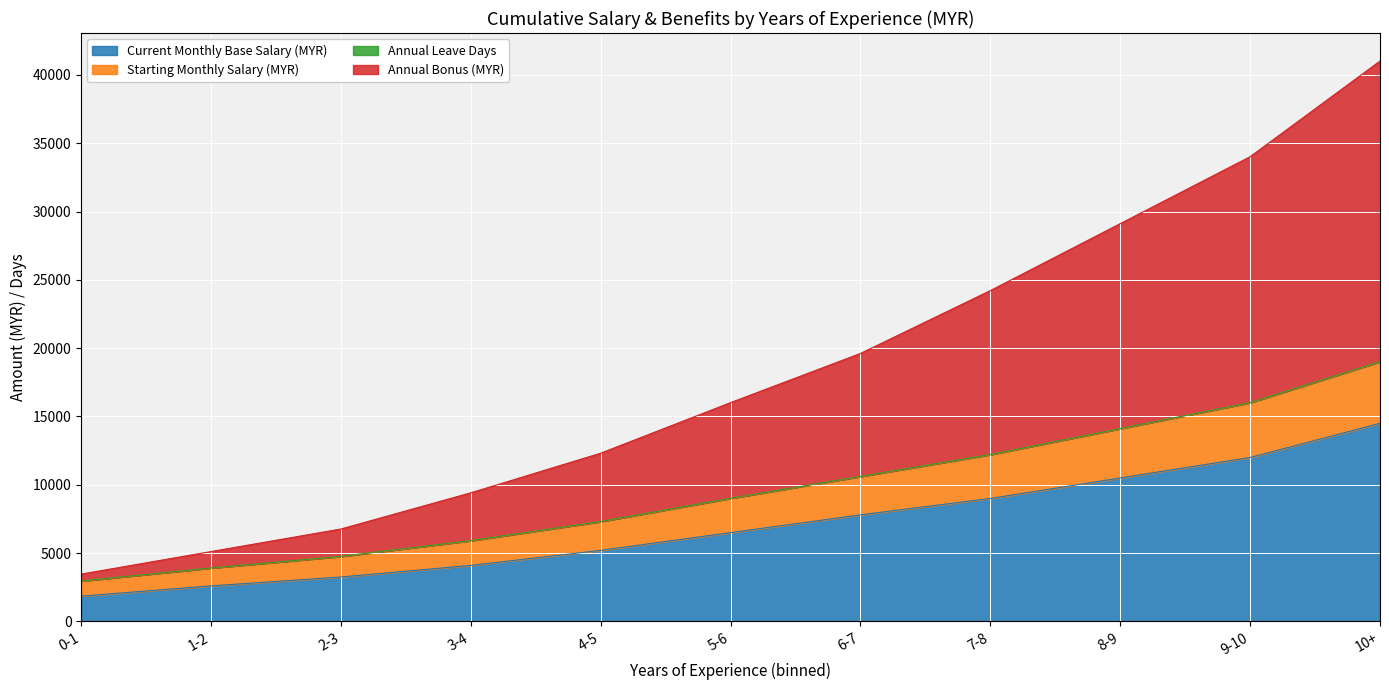

Between 3-4 and 7-8, which is larger?

7-8